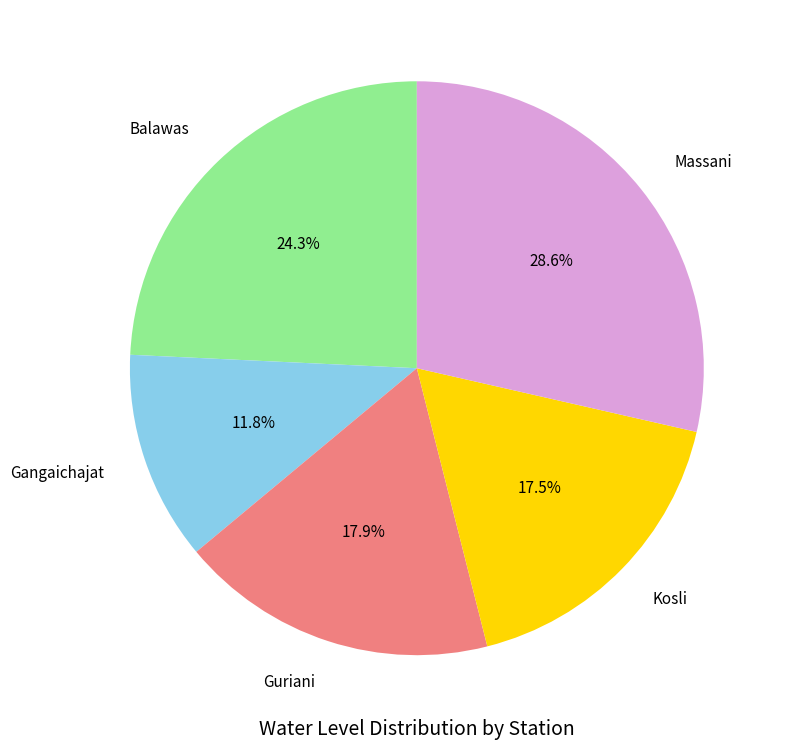

To the nearest percent, what percentage of the pie is Massani?

29%